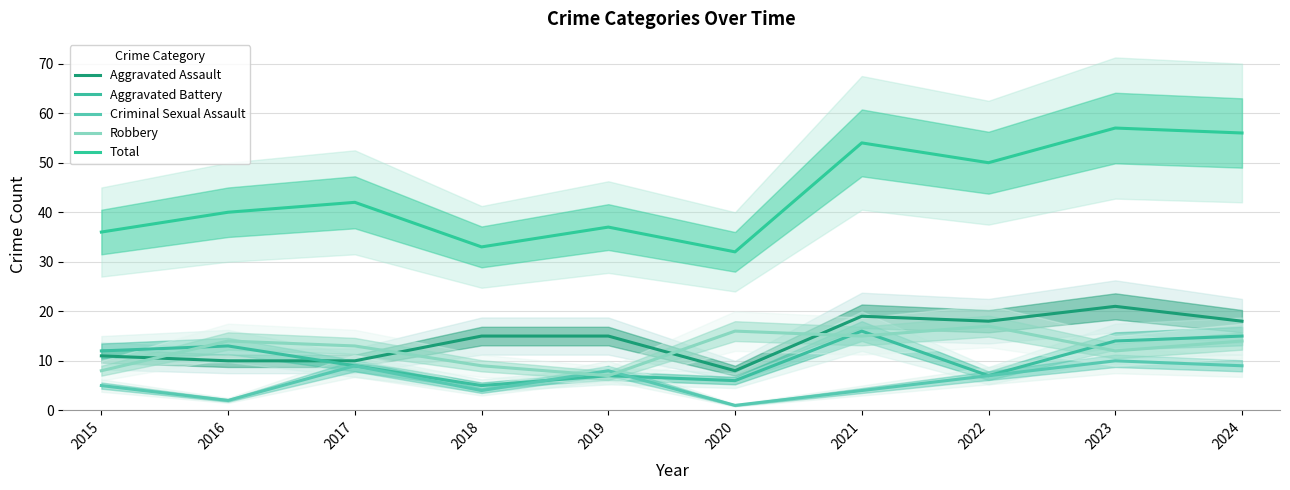

At 2018, list the series in order from smallest to largest.

Criminal Sexual Assault, Aggravated Battery, Robbery, Aggravated Assault, Total